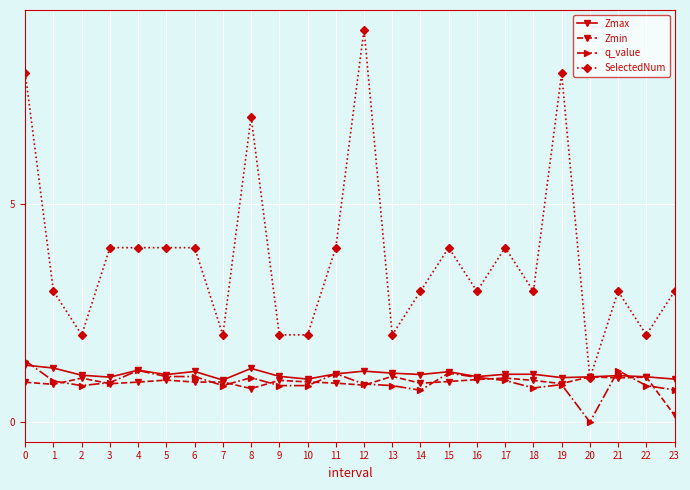

What is the value of the Zmax point at the 13th from the left?

1.2